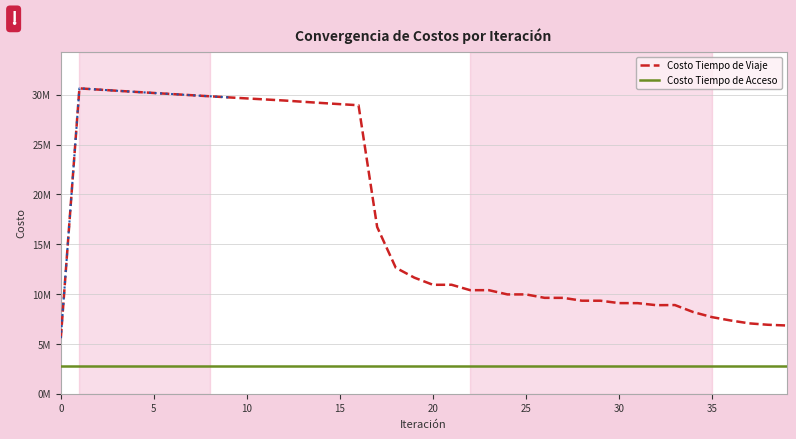

What is the difference between the maximum and minimum values in the Costo Tiempo de Viaje series?

25058335.9